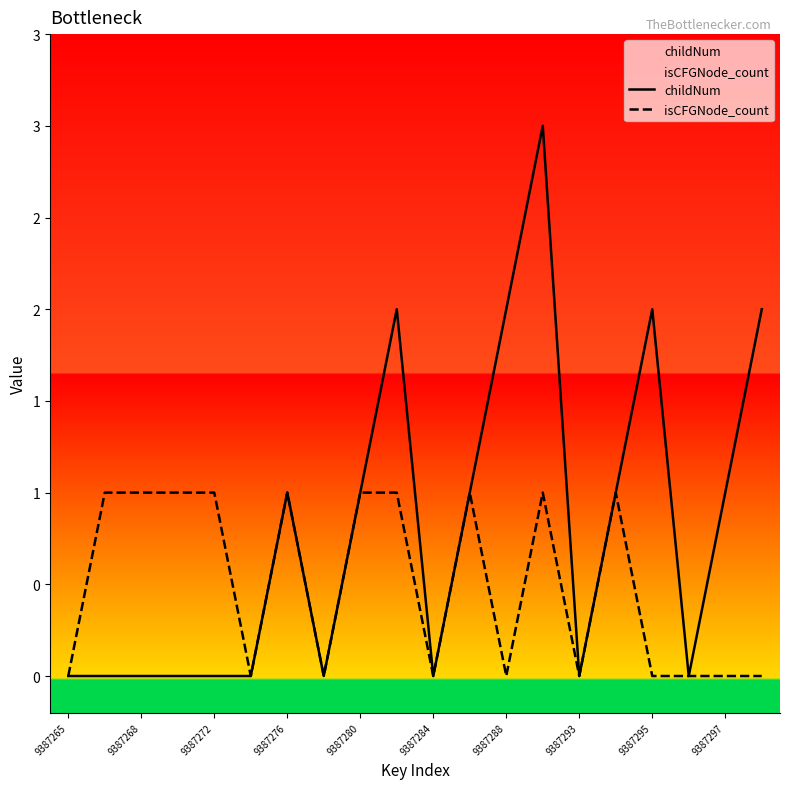

What is the maximum value shown in the chart?

3